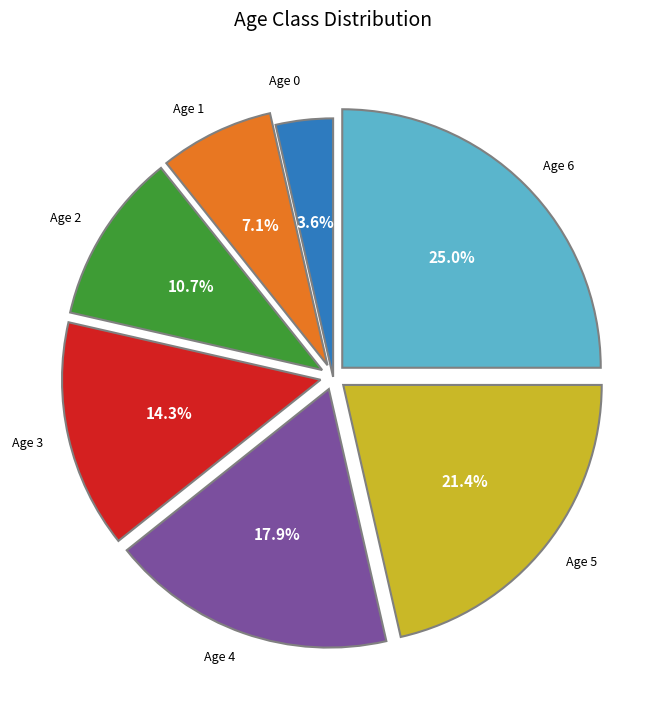

What is the ratio of the value at Age 1 to the value at Age 2?

0.7